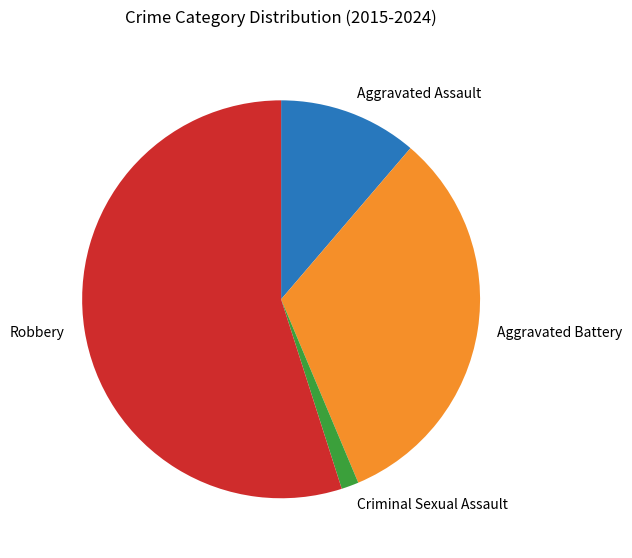

Rank the categories by value from lowest to highest.

Criminal Sexual Assault, Aggravated Assault, Aggravated Battery, Robbery